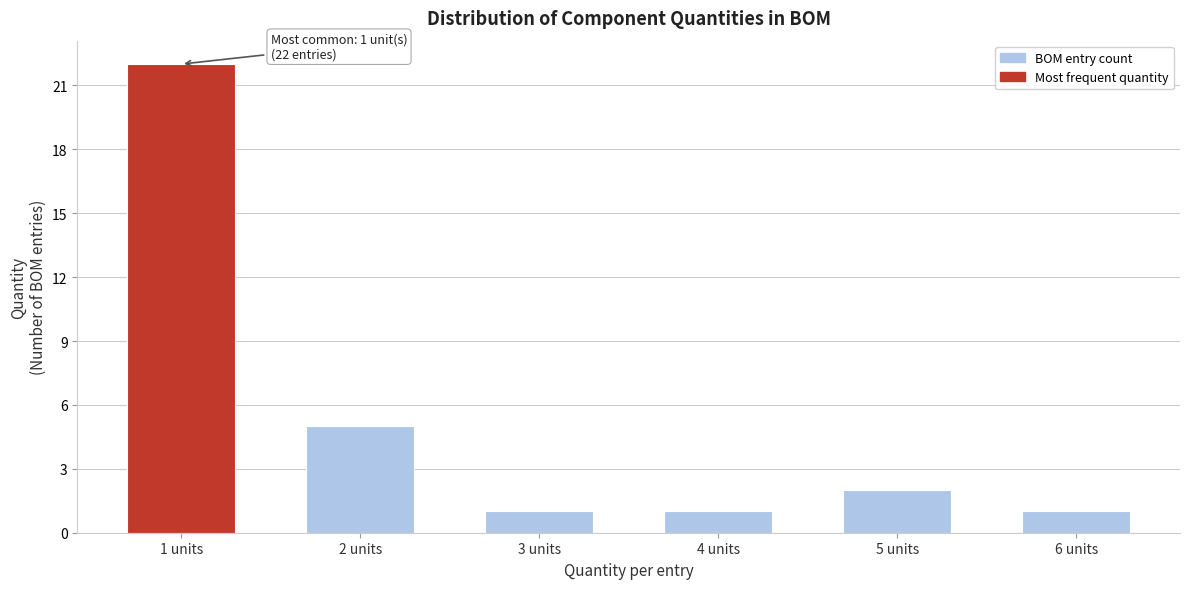

Reading left to right, transcribe all the data shown in this chart.

22	5	1	1	2	1